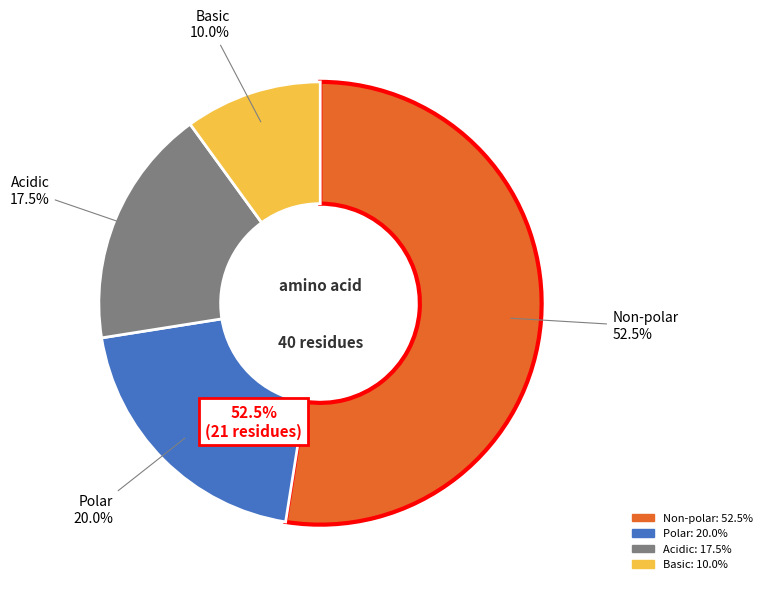

Do non_polar and polar together represent more than half of the pie?

Yes